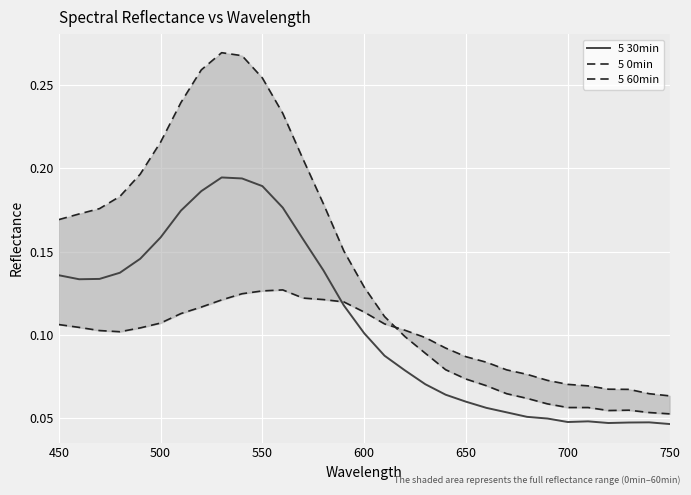

How many data points does each series have?

31